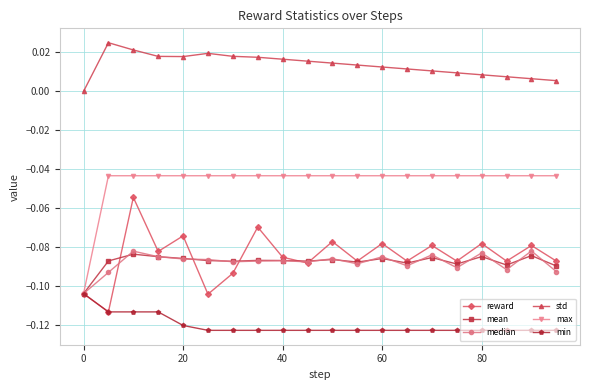

Count the number of categories in the chart.

20